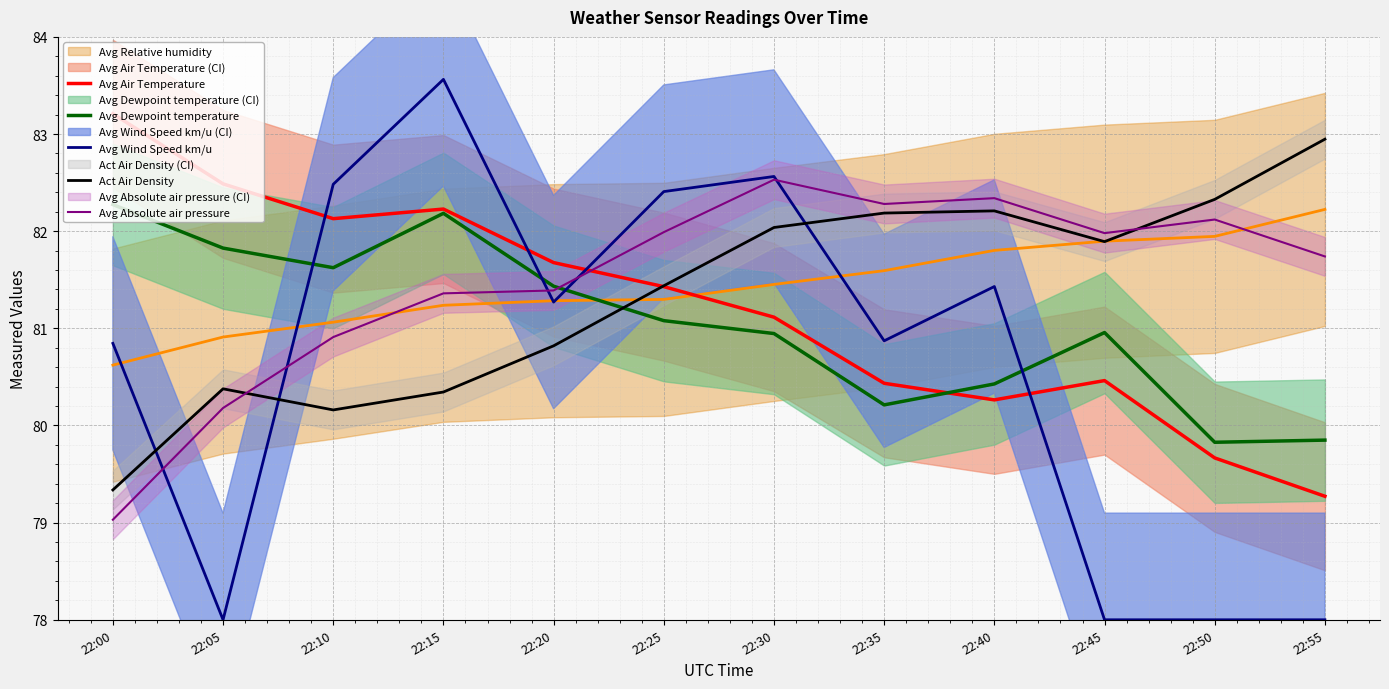

The value of Avg Air Temperature at 22:35 is 129.8. True or false?

False